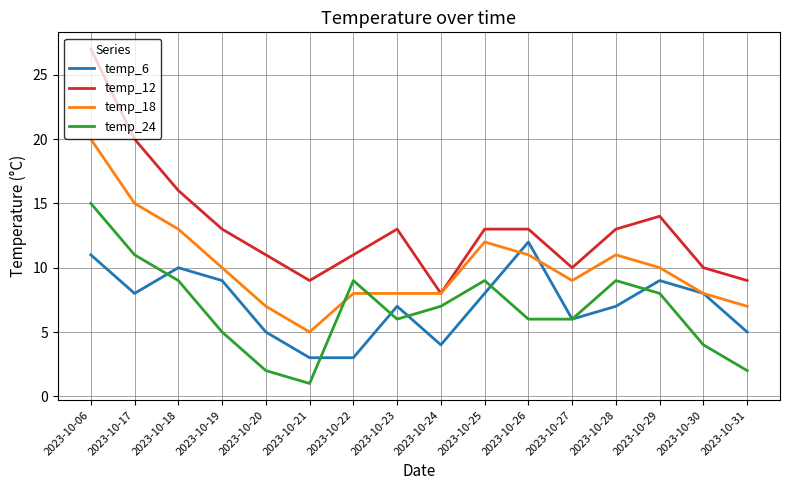

True or false: temp_12 and temp_24 cross at least once.

False